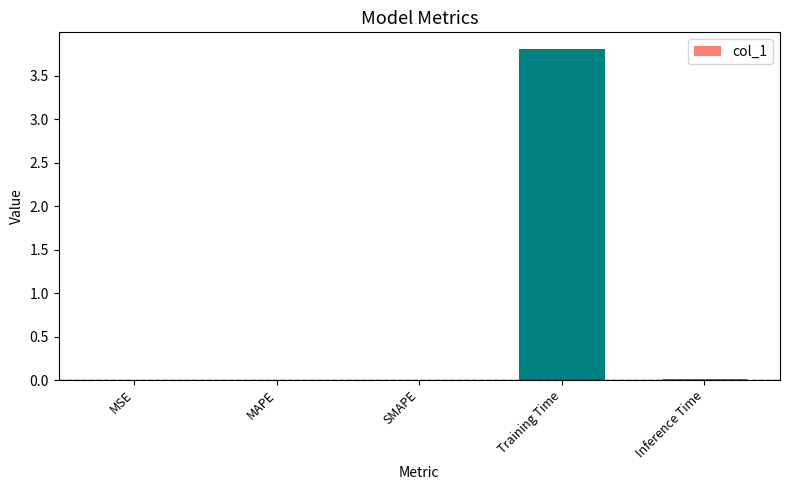

What is the sum of all values?

3.8